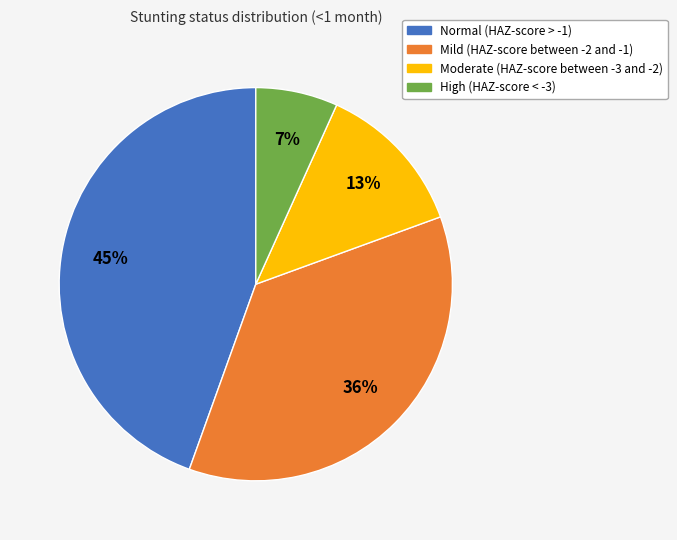

To the nearest percent, what portion does Mild (HAZ-score between -2 and -1) represent?

36%